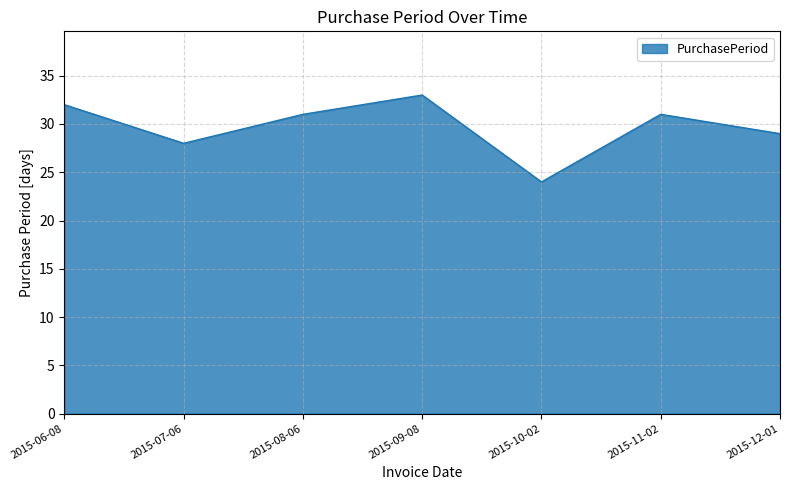

How many categories are shown in the chart?

7